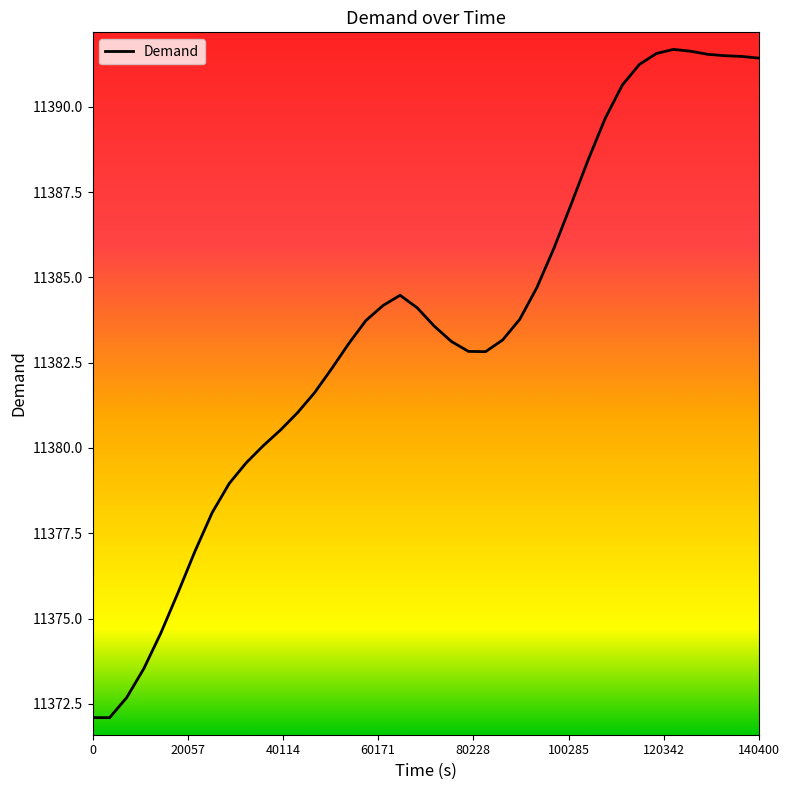

What is the greatest value displayed?

11391.7